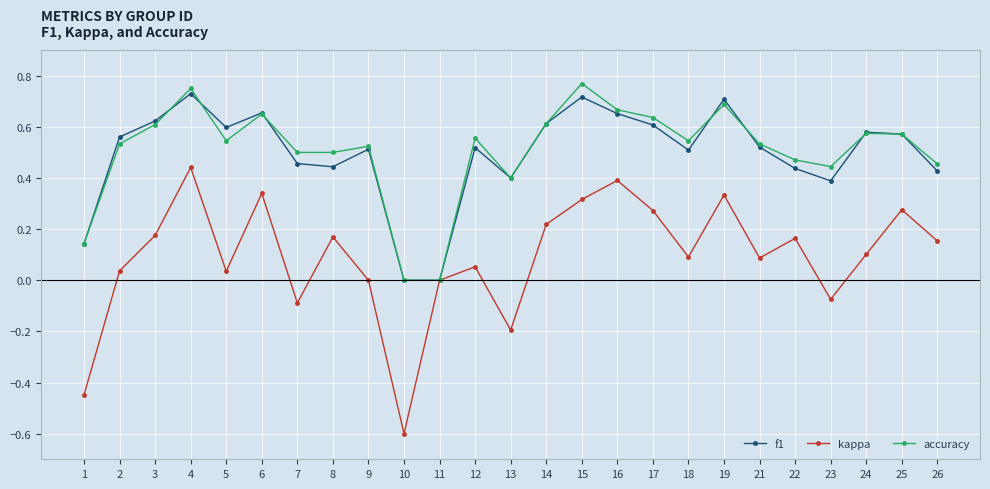

Does the chart display data point markers on the line(s)?

Yes